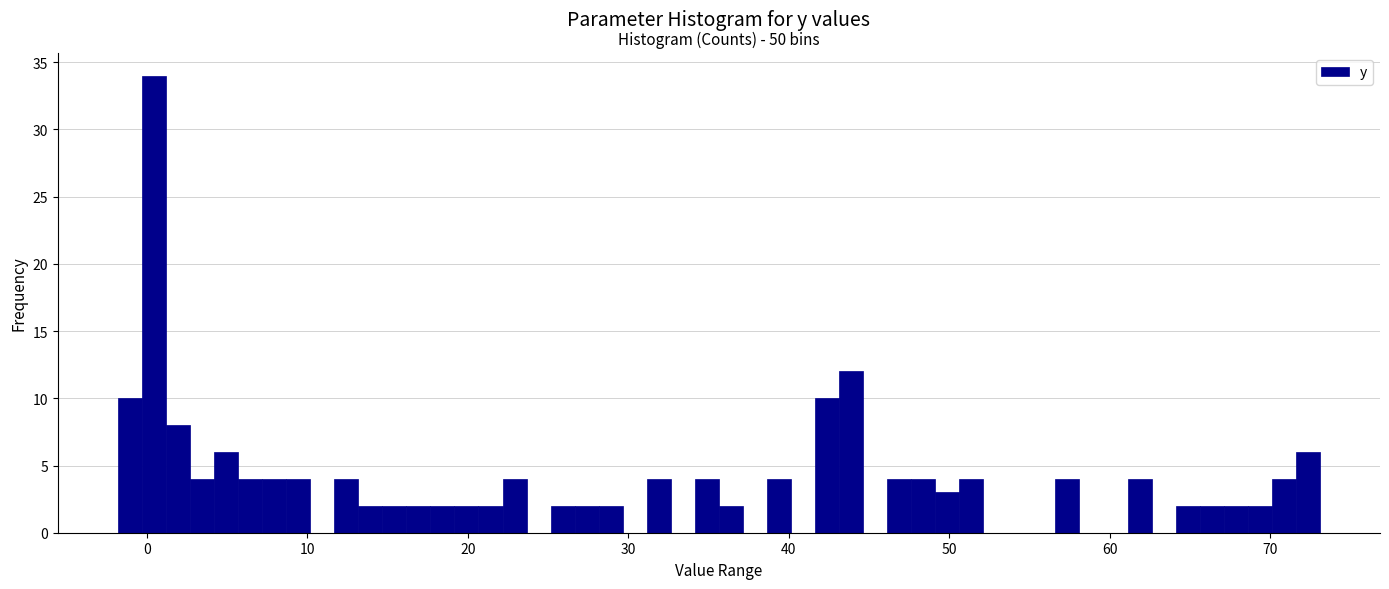

Around what value on the x-axis is the tallest bar? Give the approximate position of its centre, as read against the axis.

0